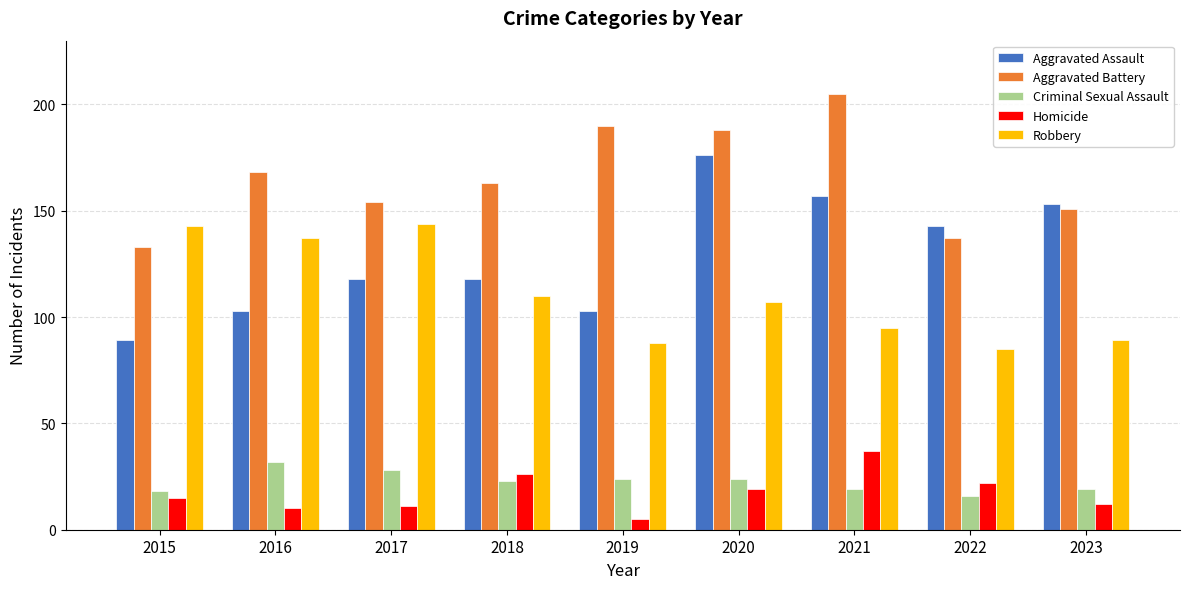

How many bars are there in each group?

5